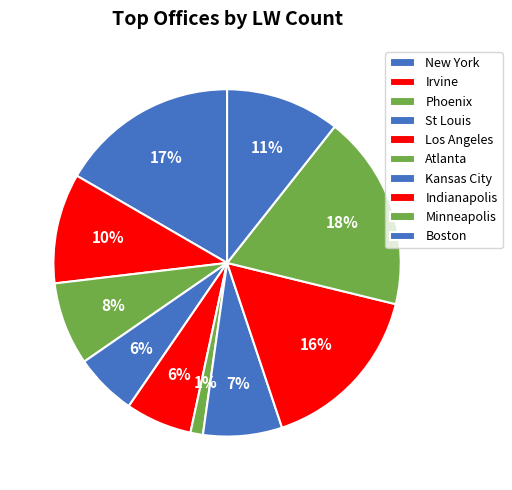

Does St Louis account for over 50% of the chart?

No